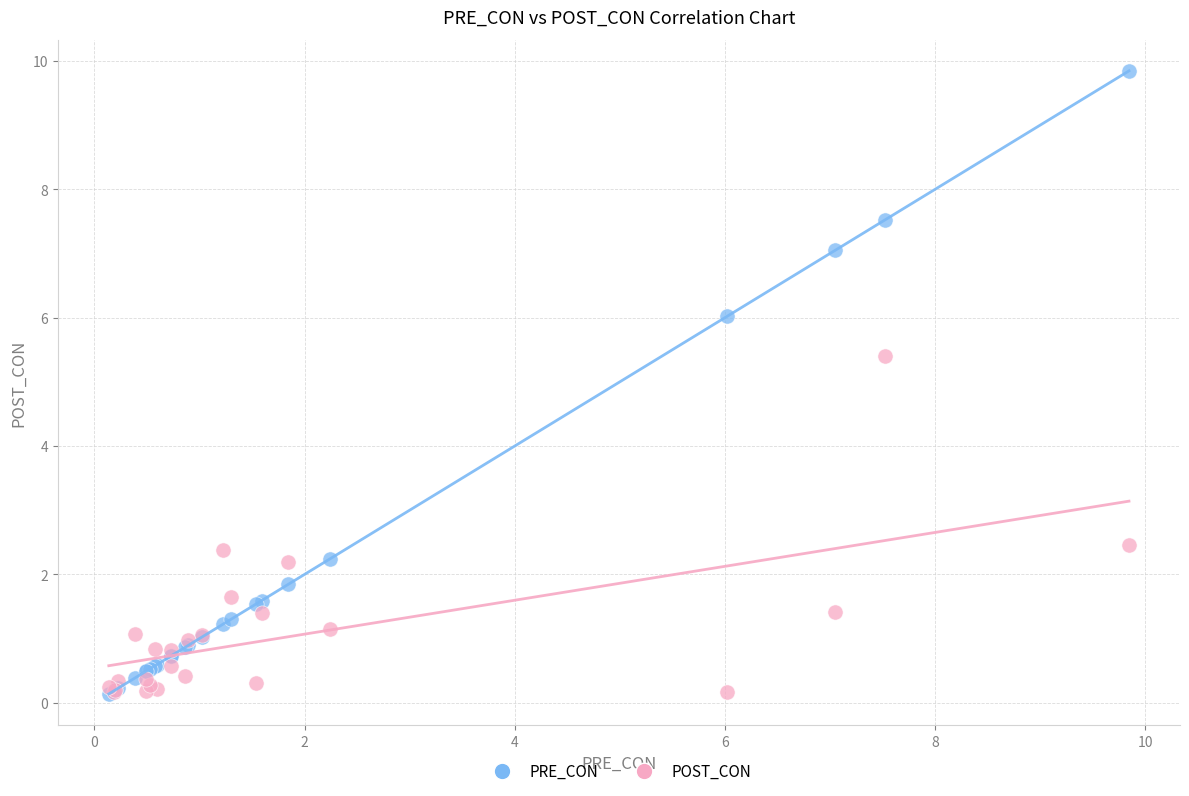

In the PRE_CON series, what Y value is closest to 4?

2.2